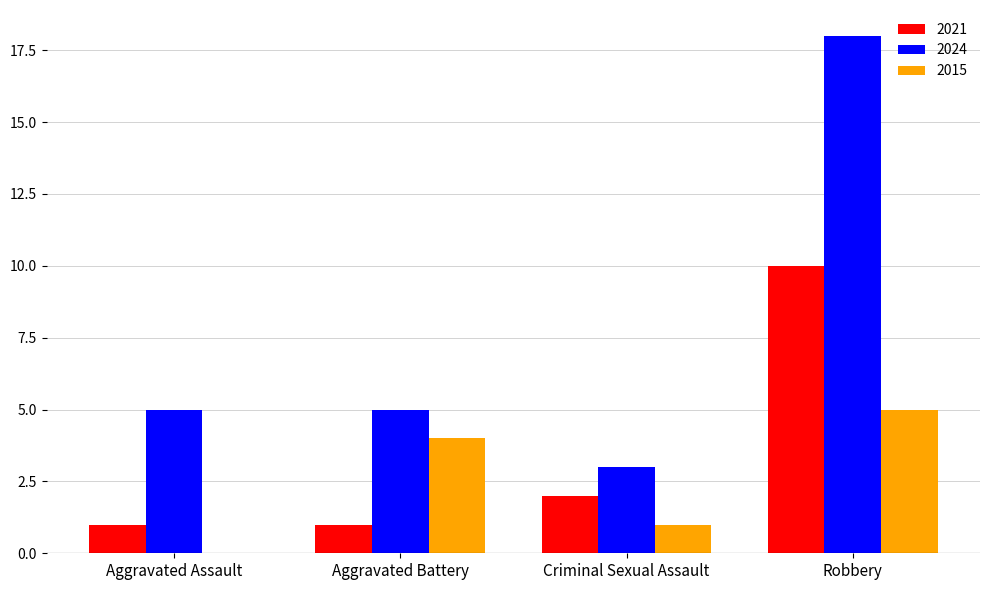

Which series has the widest spread of values?

2024